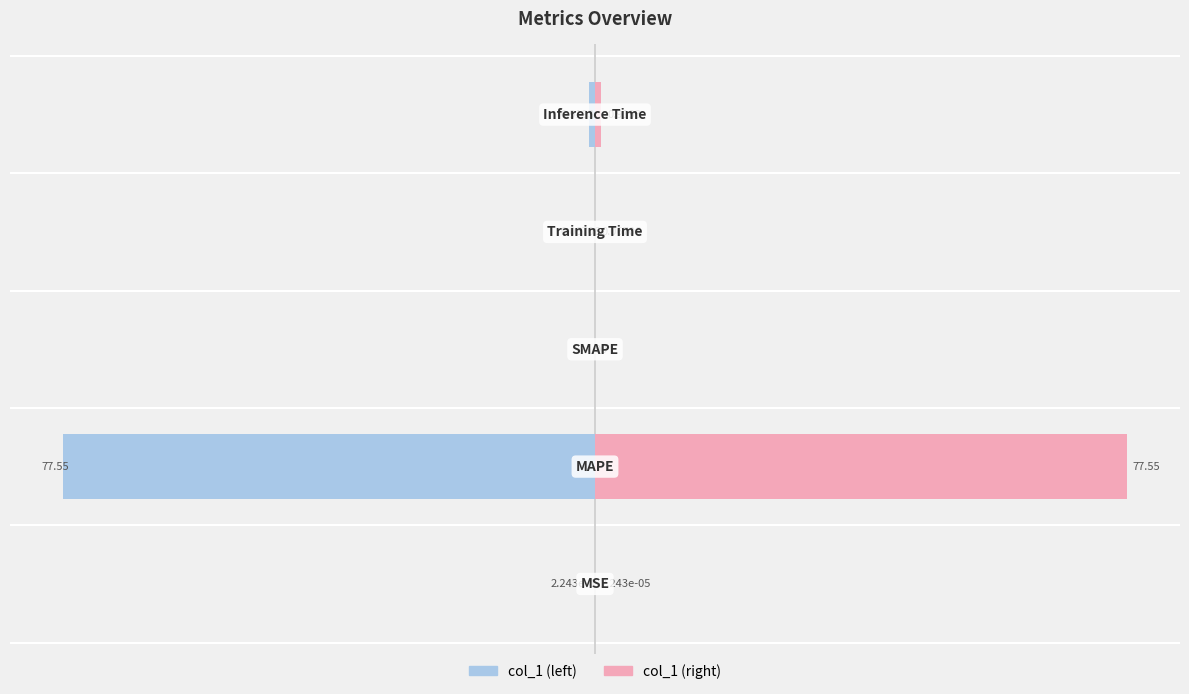

What are all the series names shown in the legend?

col_1 (left), col_1 (right)